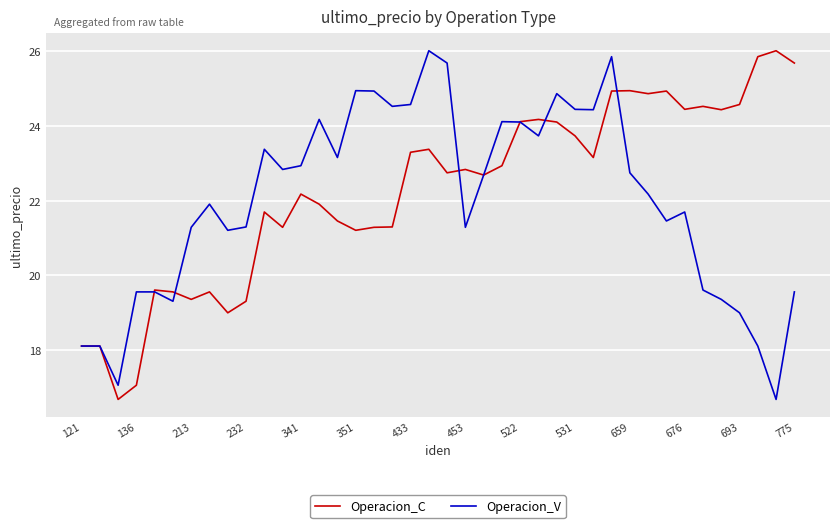

What is the maximum value shown in the chart?

26.0